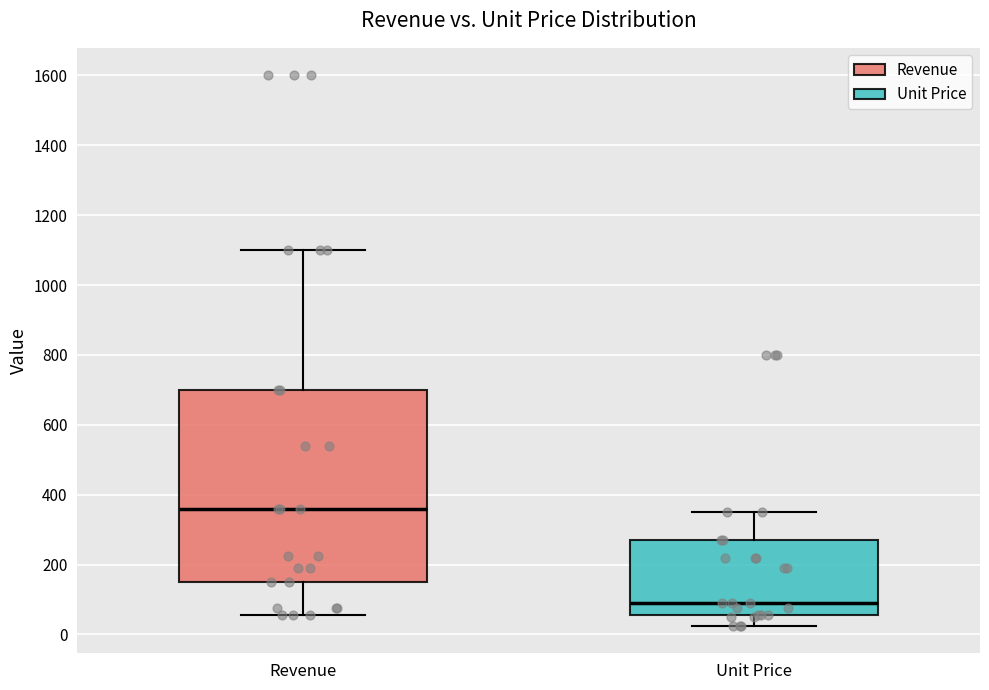

Where does the median line of the box for Unit Price sit on the y-axis? The values are not printed on the chart, so give them approximately, as read against the axis.

100